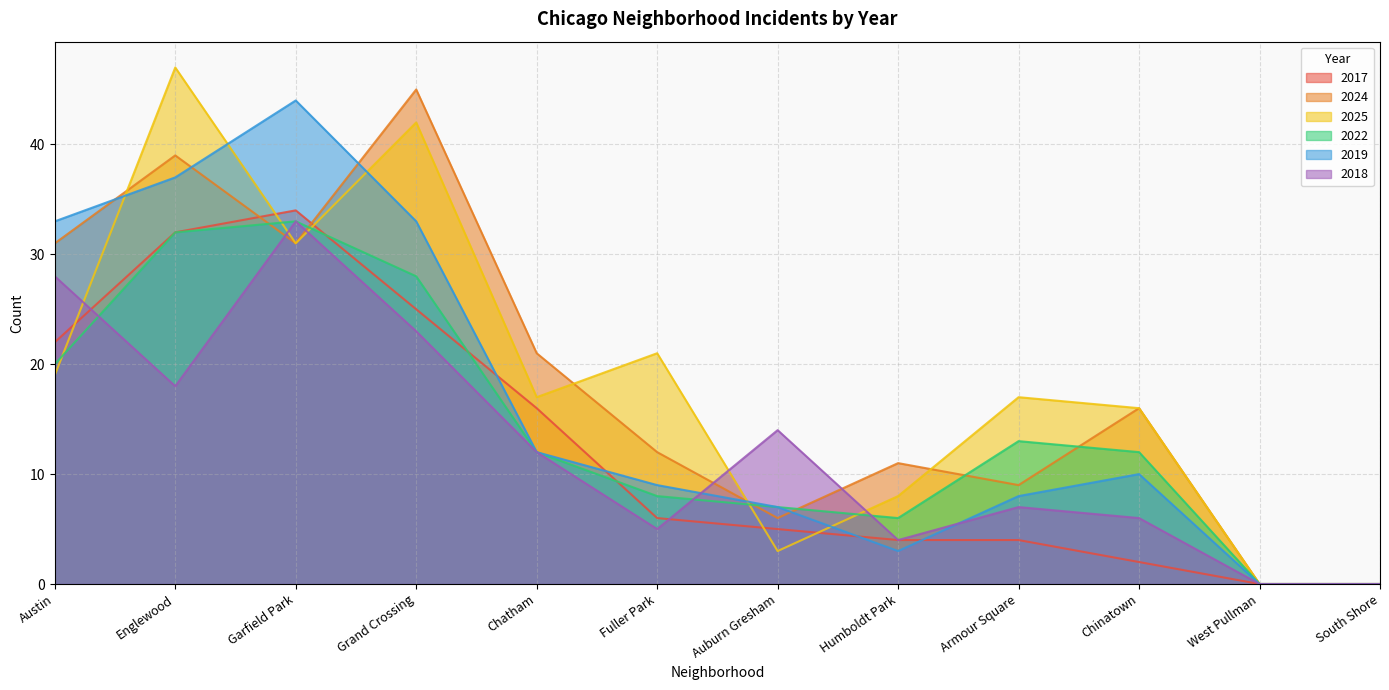

At Chatham, list the series in order from smallest to largest.

2022, 2019, 2018, 2017, 2025, 2024